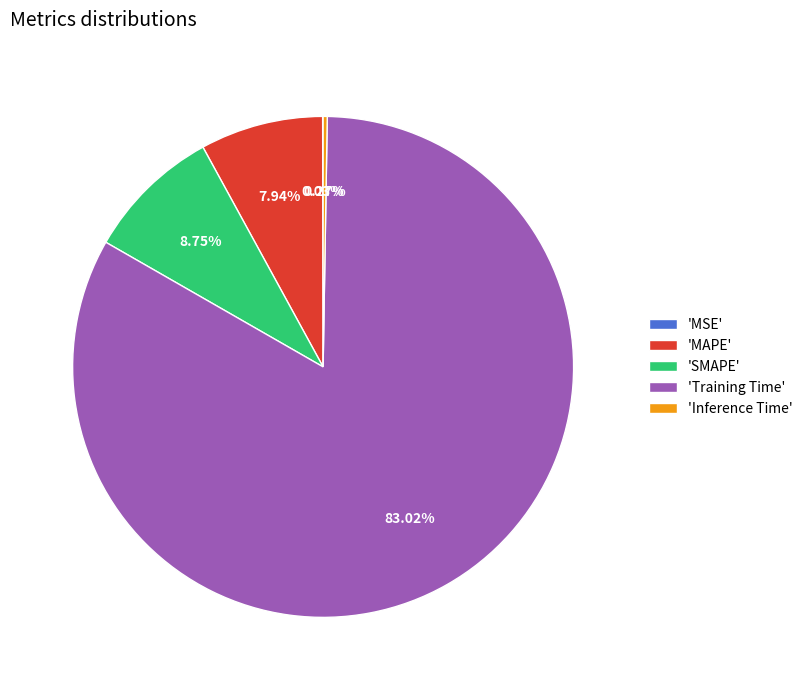

Which slice is the largest?

'Training Time'